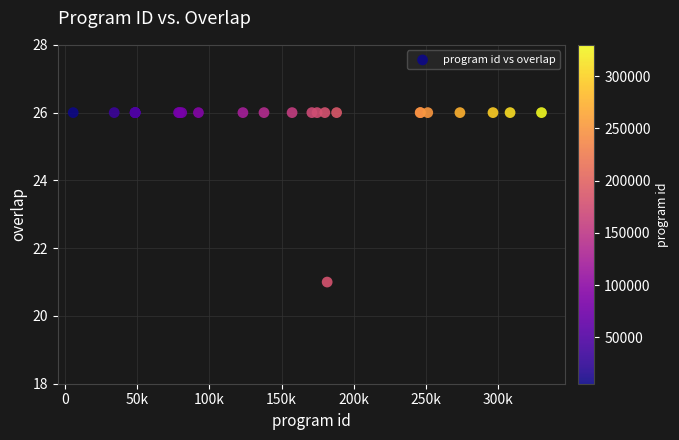

What Y value in the scatter plot is closest to 23?

21